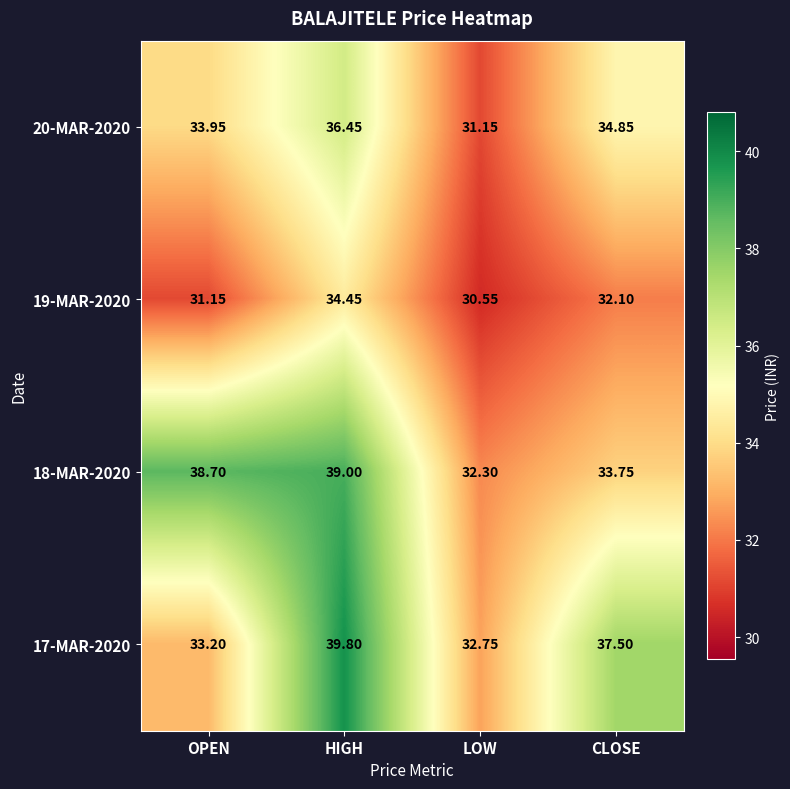

At which label is 17-MAR-2020 closest to 36?

CLOSE